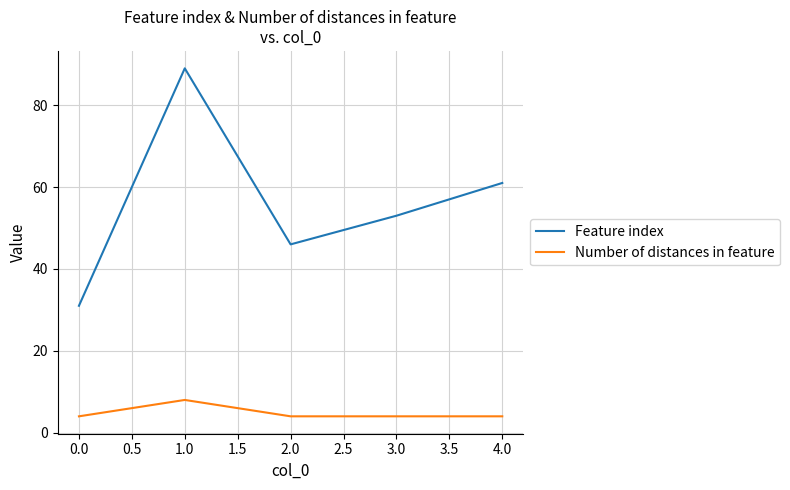

Is the value of Feature index at 0.0 greater than the value of Number of distances in feature at 1.0?

Yes